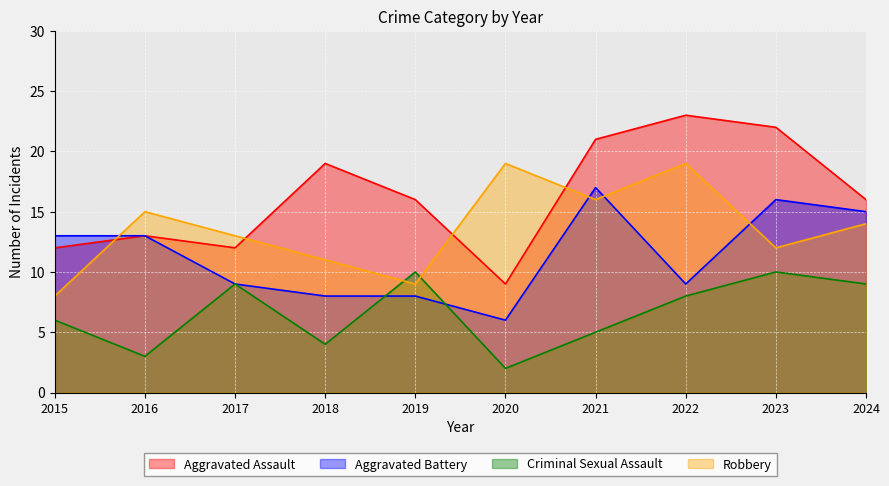

What is the value of the Criminal Sexual Assault point at the 4th from the left?

4